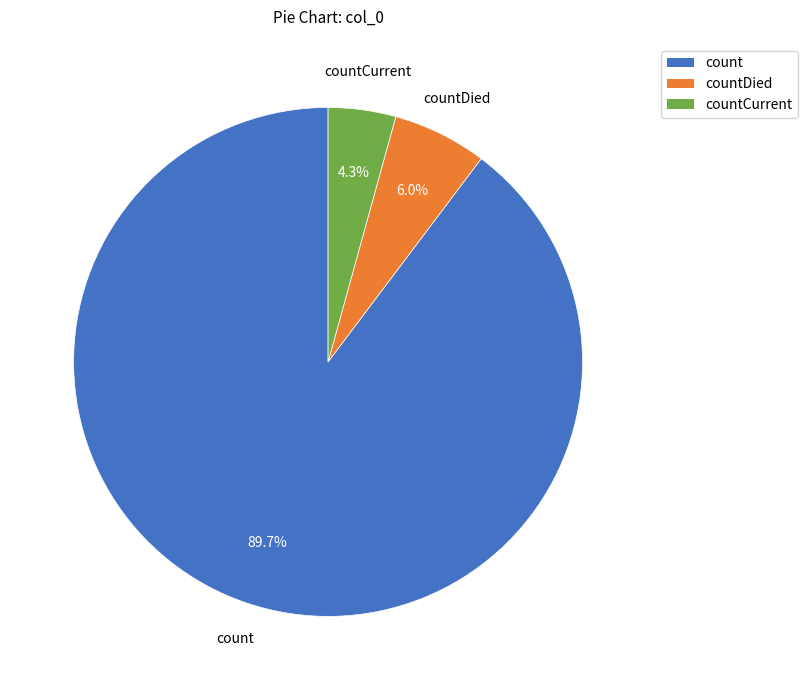

Is it true that countDied is 6% of the pie?

True